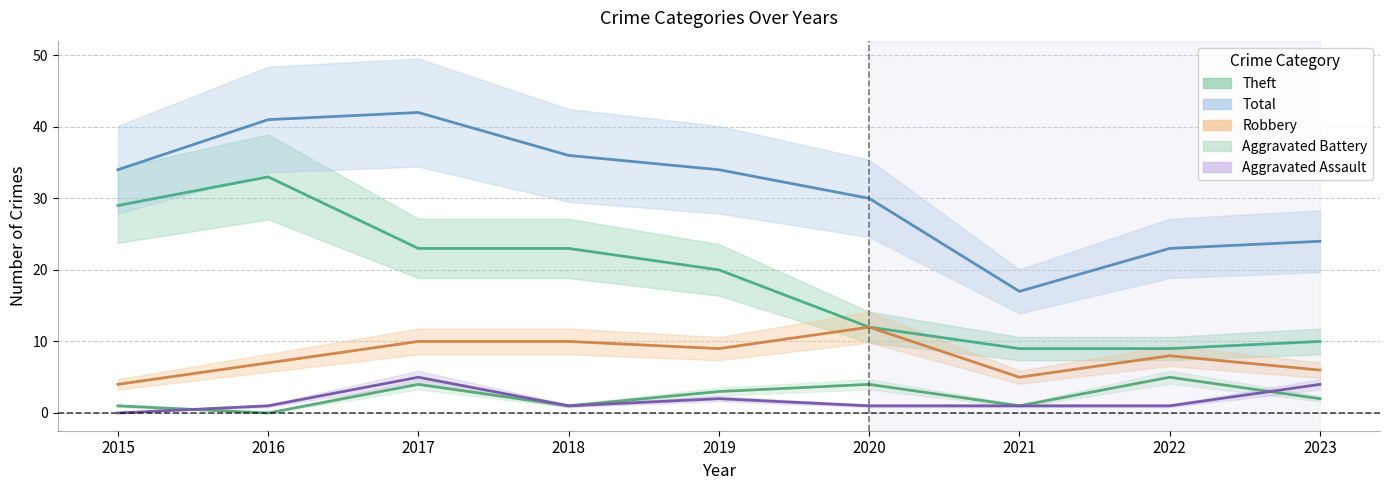

What is the total value across all series at 2022?

46